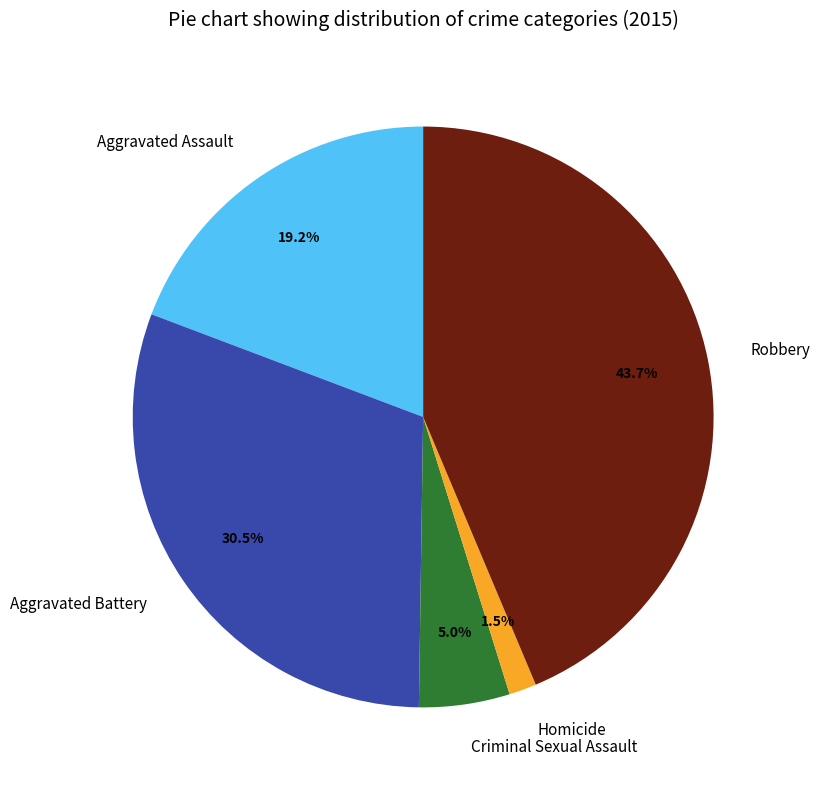

Rank the categories by value from lowest to highest.

Homicide, Criminal Sexual Assault, Aggravated Assault, Aggravated Battery, Robbery